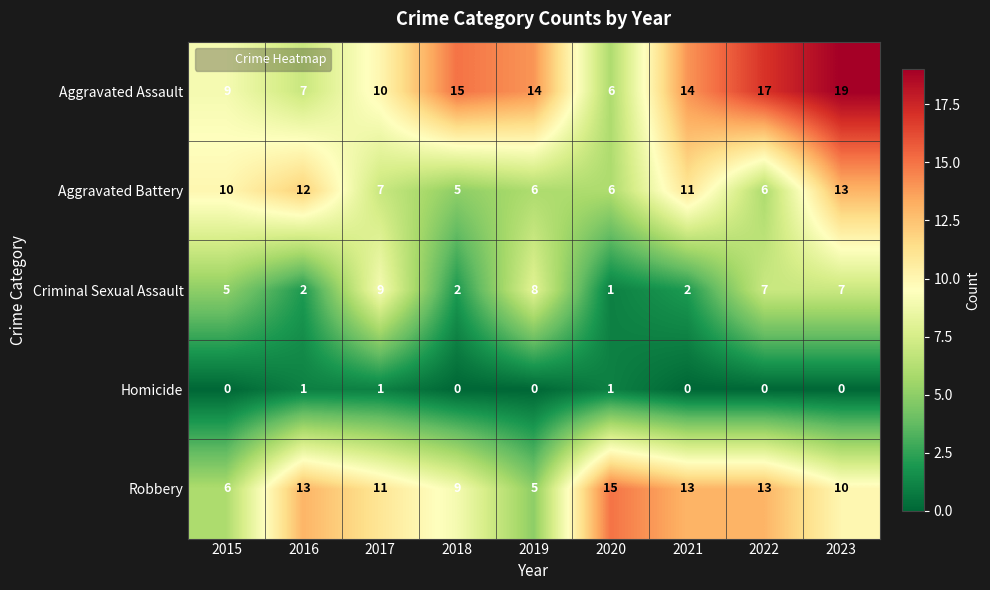

At which label does Aggravated Assault first exceed 14?

2018